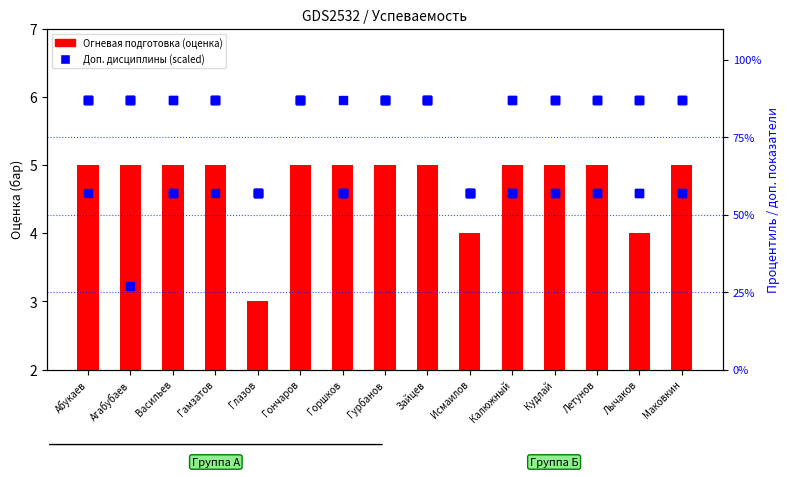

At how many categories does at least one series exceed 50?

15